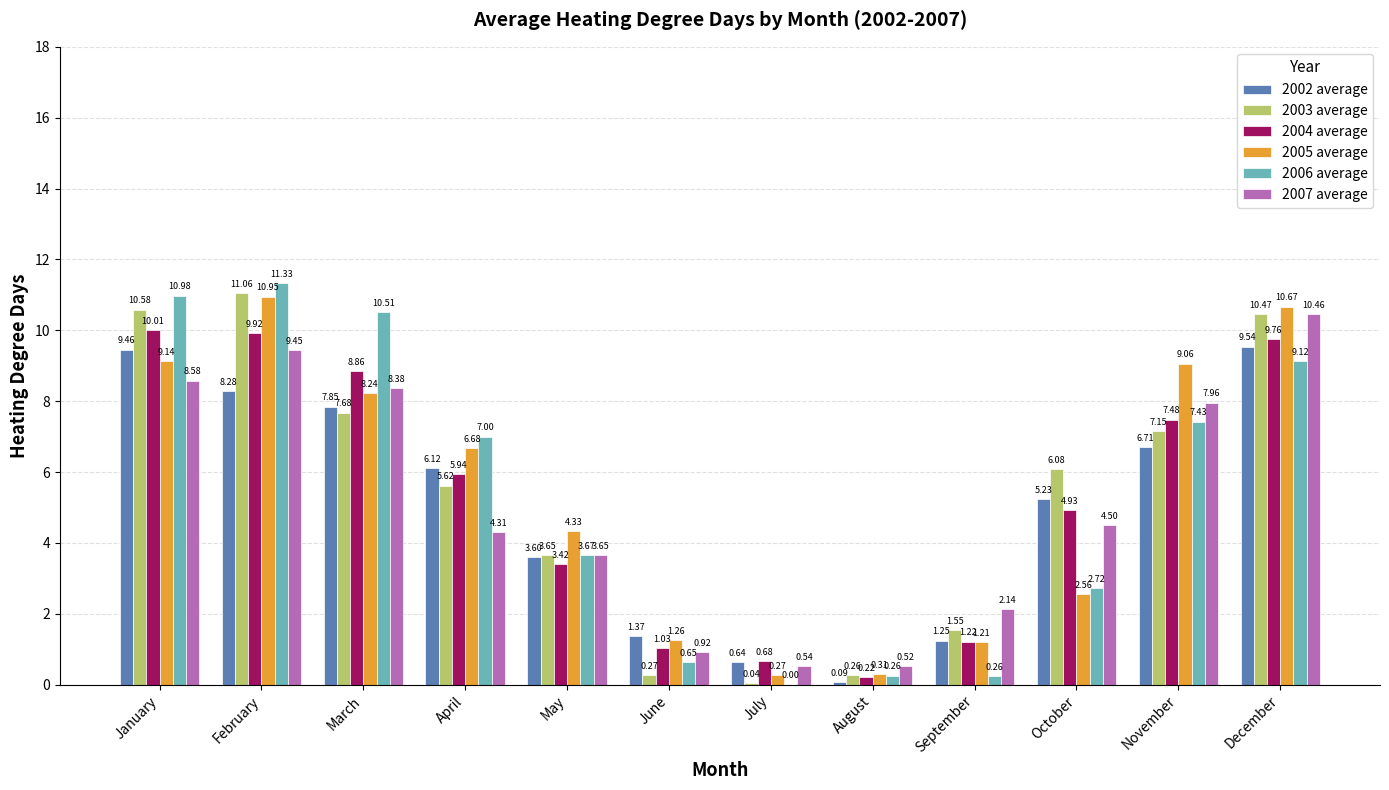

Between May and December, which series saw the biggest shift?

2003 average